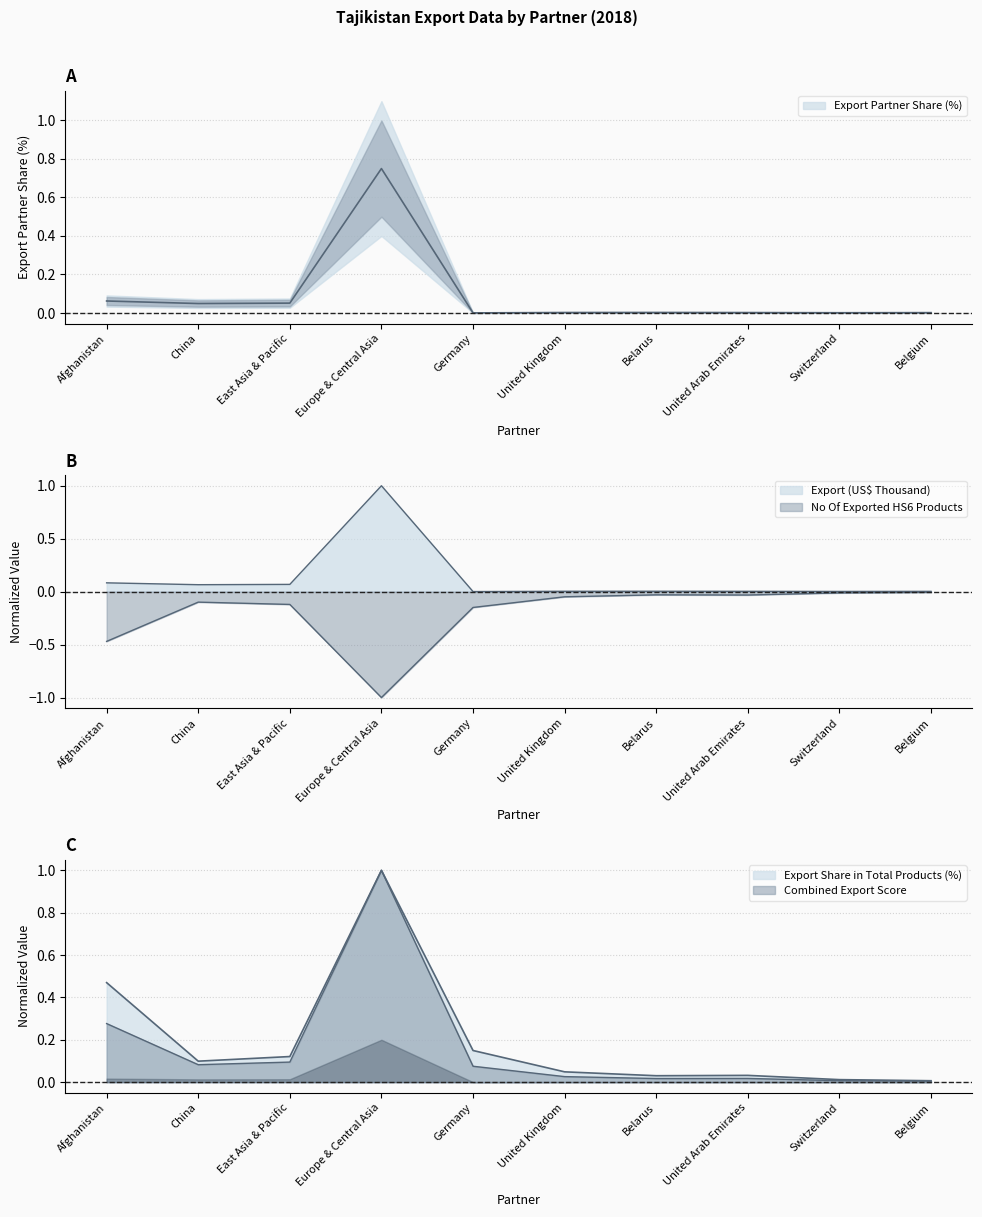

What is the smallest value displayed?

-1.0